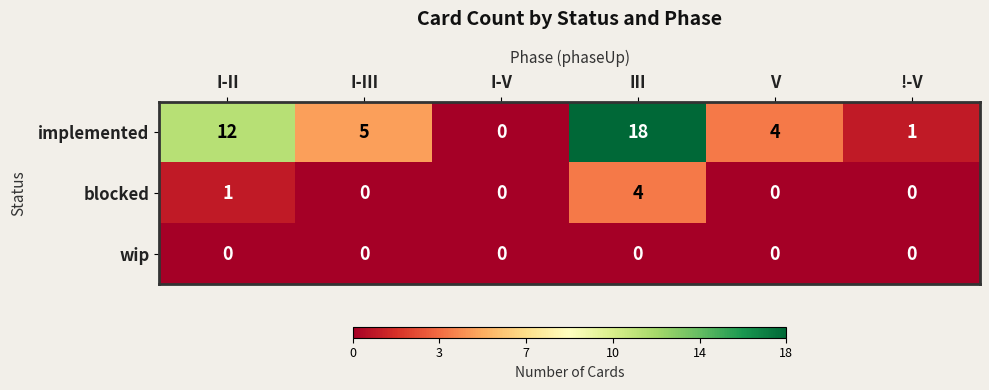

At which category is the sum across all series the highest?

III